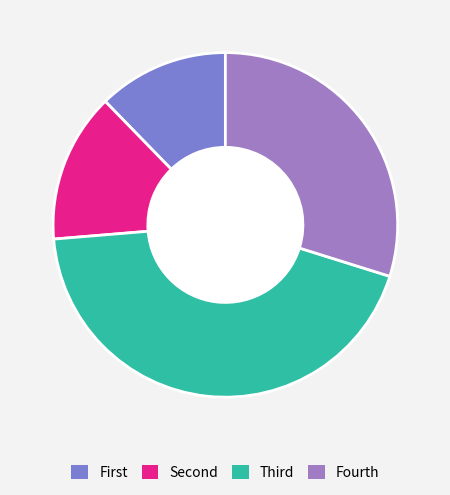

Does Fourth represent more than half of the total?

No